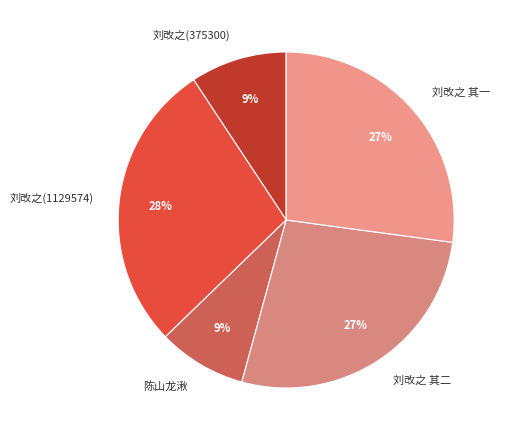

What percentage is the 刘改之(375300) slice, to the nearest percent?

9%